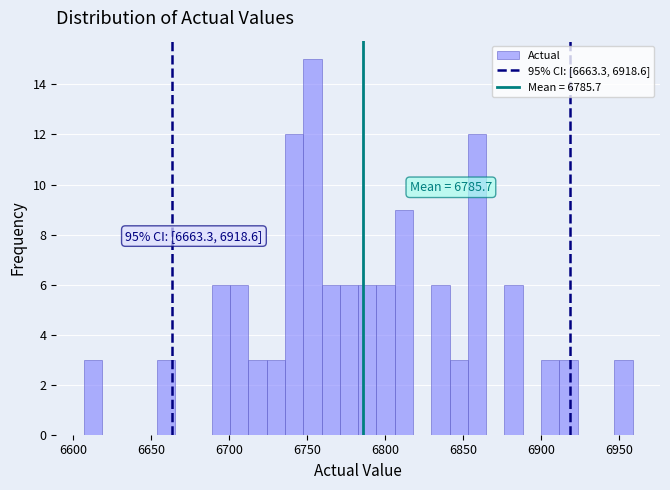

Around what value on the x-axis is the tallest bar? Give the approximate position of its centre, as read against the axis.

6755